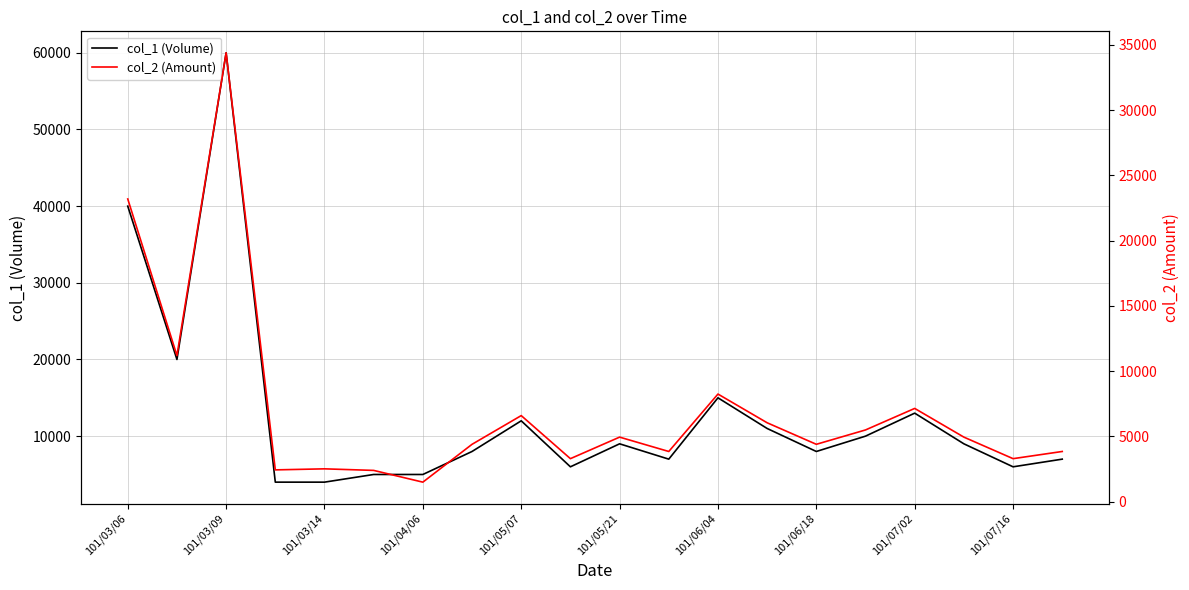

At which label is col_1 (Volume) closest to 32000?

101/03/06